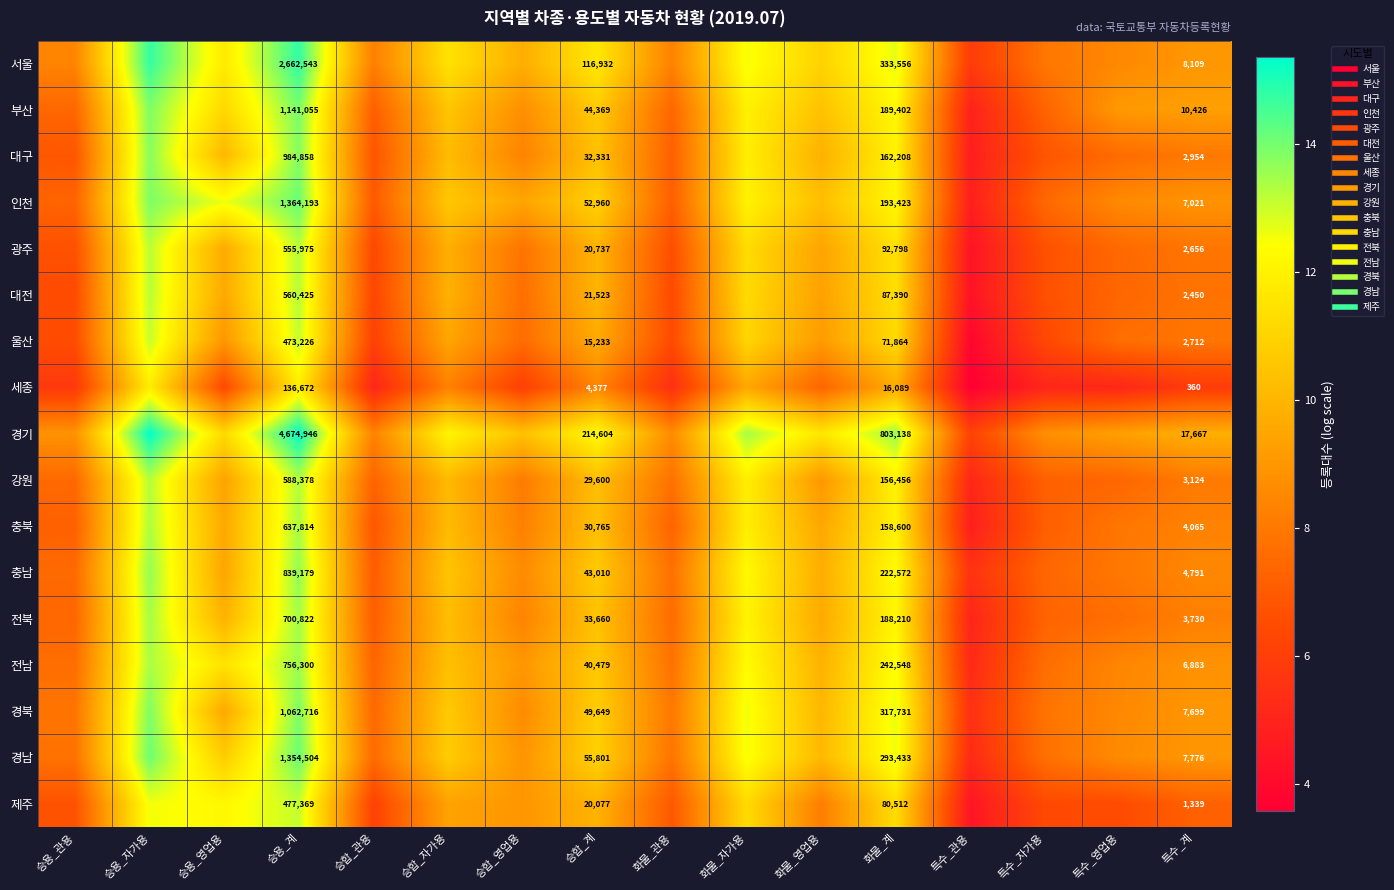

Rank the series at 특수_관용 from highest to lowest value.

경기, 서울, 충남, 경북, 경남, 전남, 강원, 전북, 부산, 인천, 충북, 대구, 제주, 광주, 대전, 울산, 세종